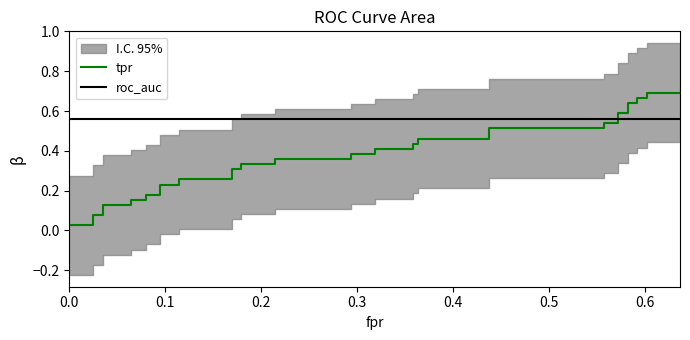

What is the difference between the second highest and minimum values in the tpr series?

0.7